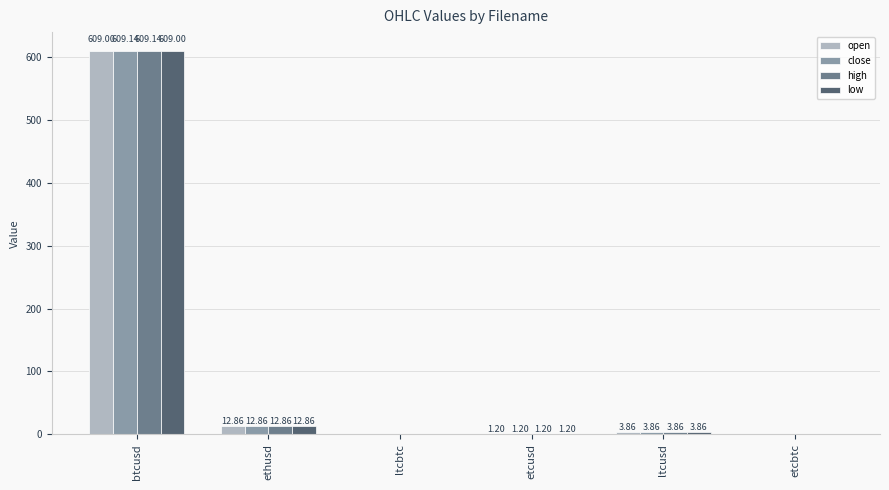

The value of low at ethusd is 12.9. True or false?

True